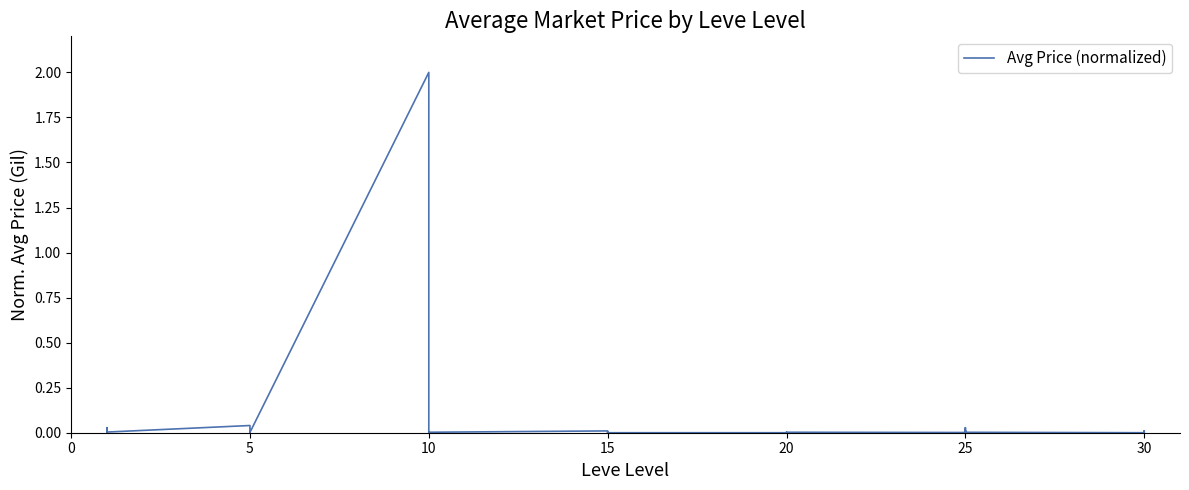

How many points are higher than both their immediate neighbors (excluding endpoints)?

13